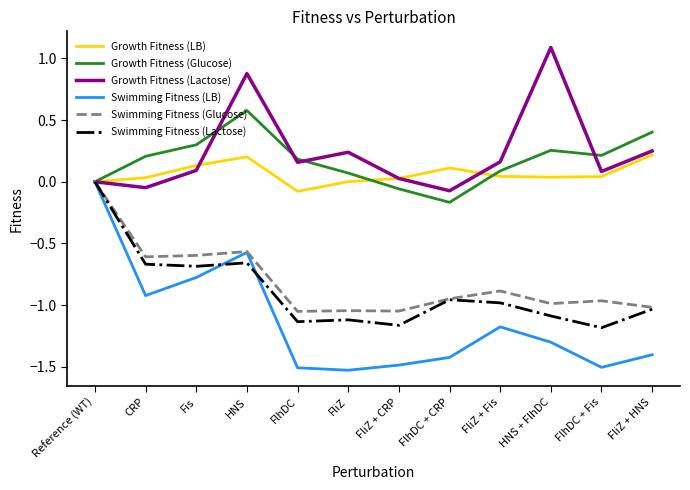

The value of Swimming Fitness (LB) at CRP is -0.9. True or false?

True